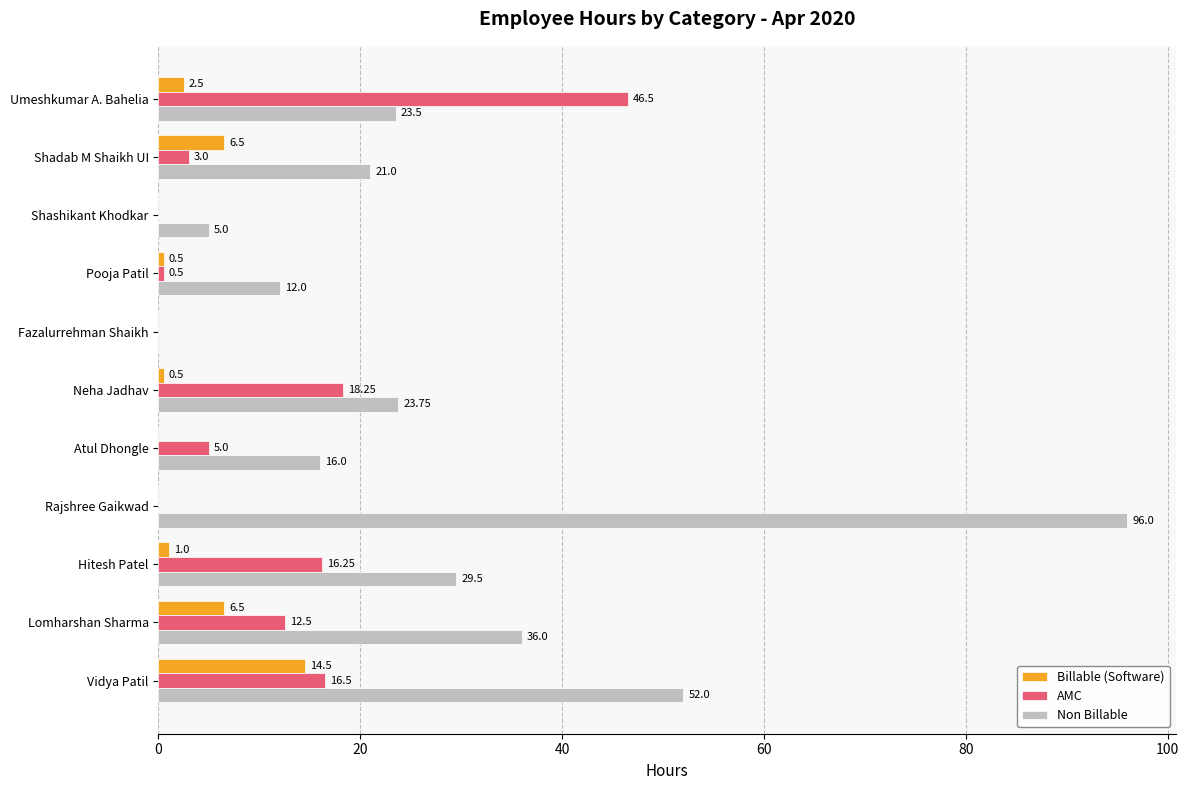

How many values in Non Billable are above zero?

10